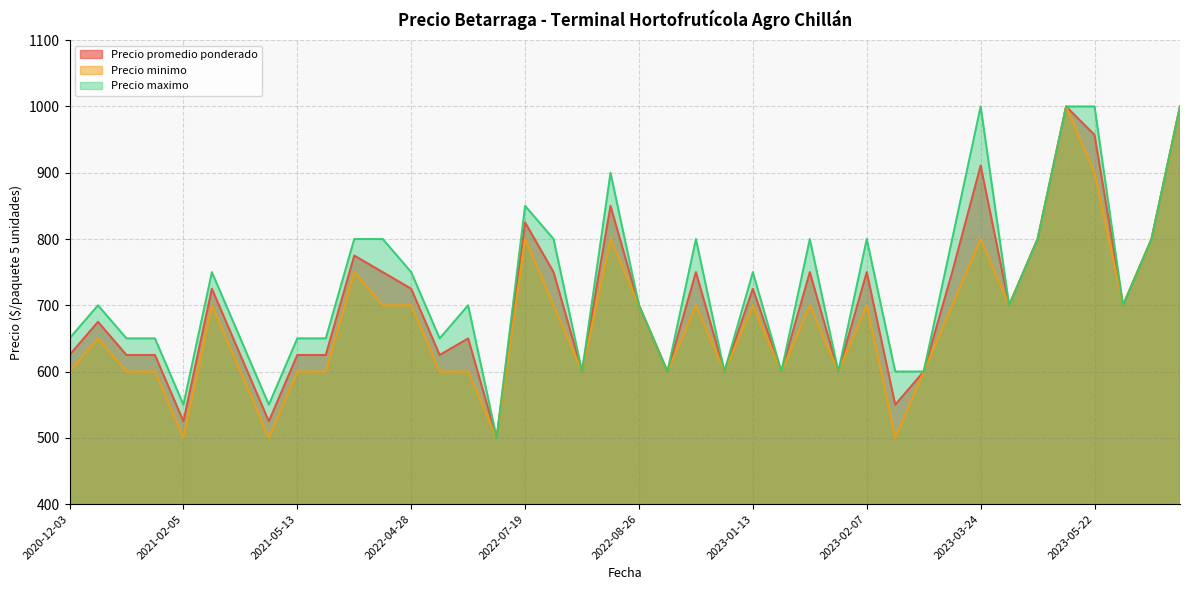

At which label does Precio promedio ponderado reach its minimum?

2022-07-11